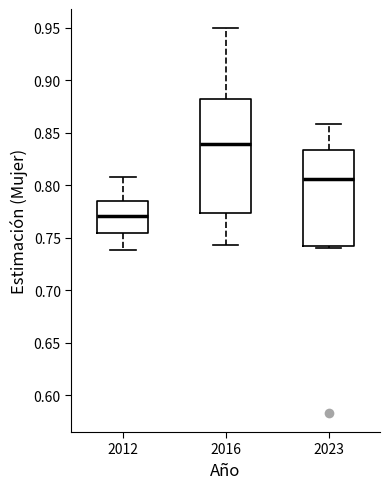

Which box is the tallest, from its lower edge to its upper edge?

2016